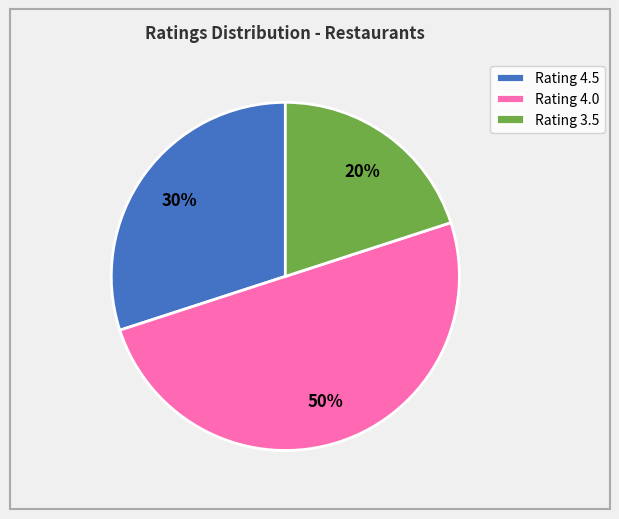

Rank the categories by value from lowest to highest.

Rating 3.5, Rating 4.5, Rating 4.0